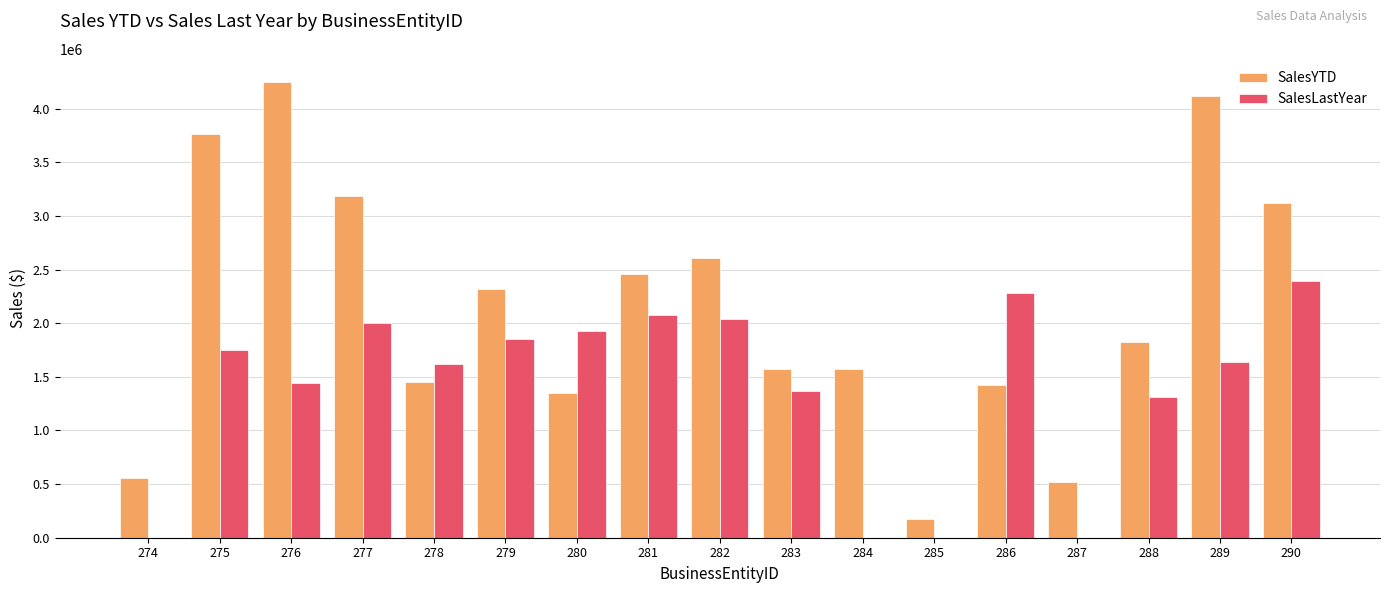

How many data points in SalesLastYear are above 1635823?

9